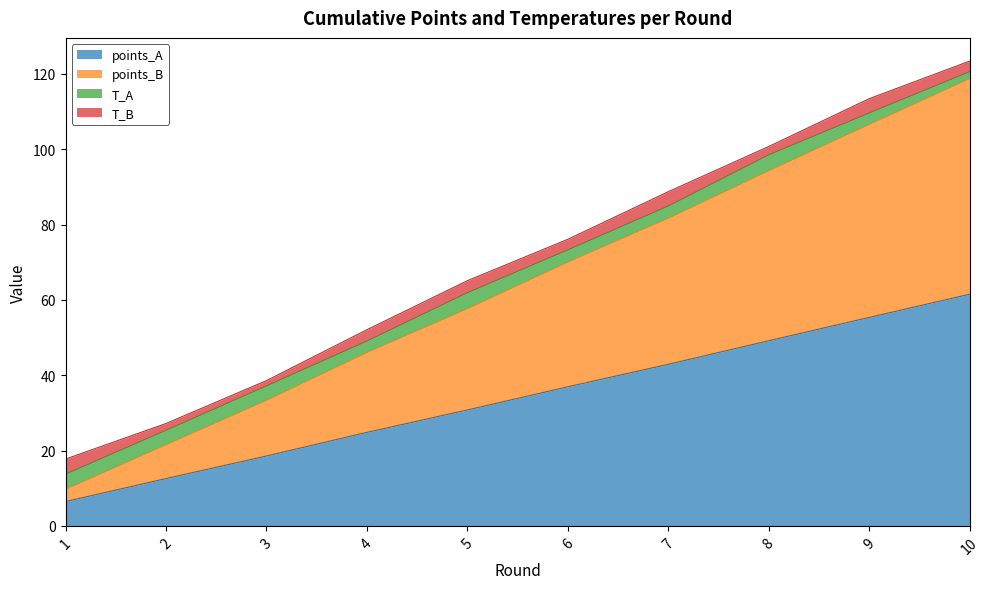

True or false: points_A has a value of 17.9 at 10.

False